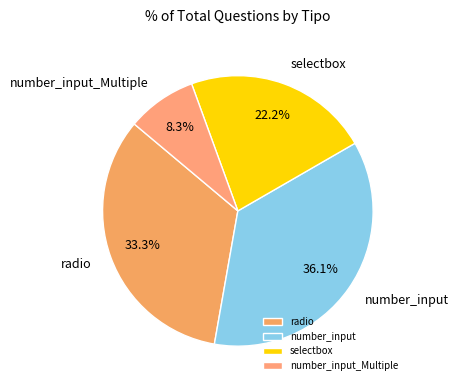

How many slices are in this pie chart?

4